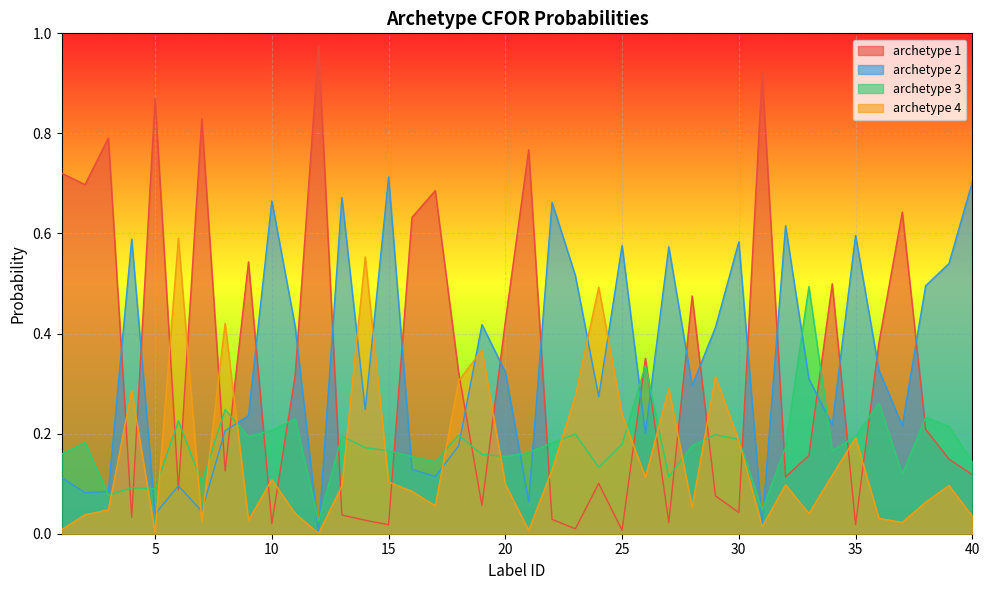

At which label is archetype 4 closest to 0?

12